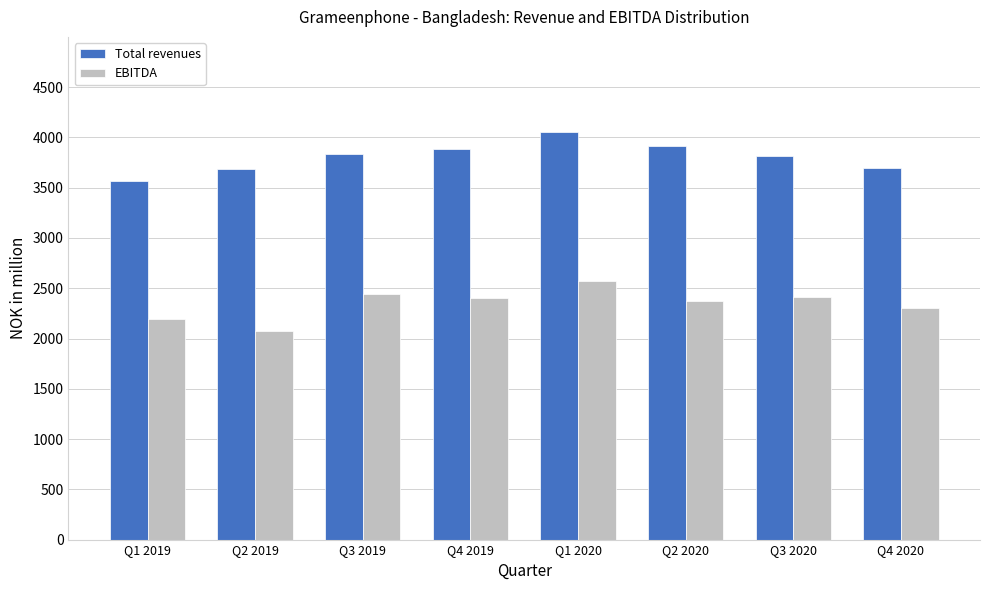

Rank the series by their average value, from highest to lowest.

Total revenues, EBITDA